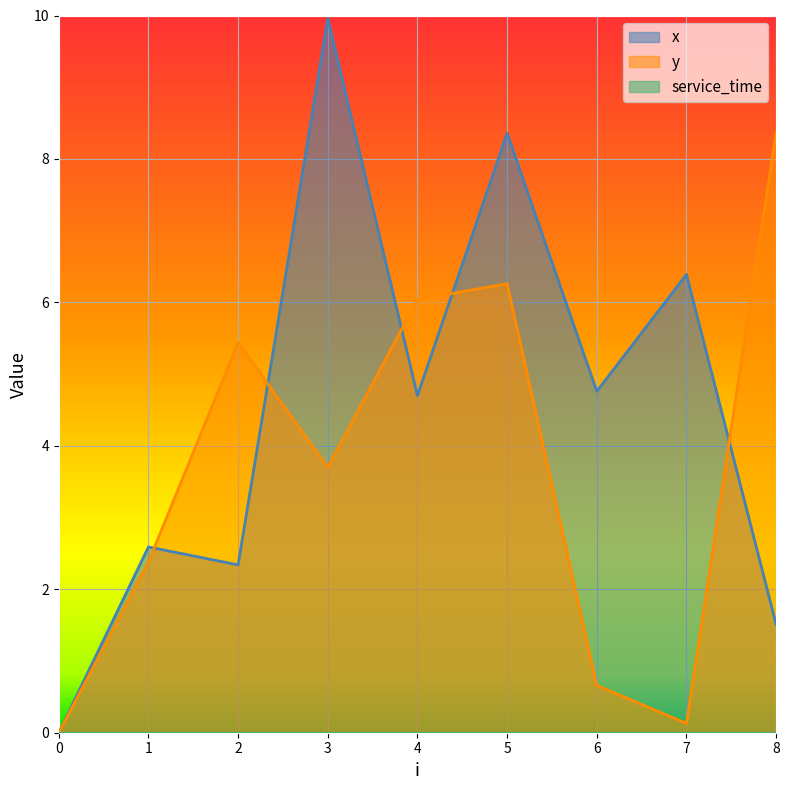

Reading left to right, extract all data points from this chart.

x: 0.0	2.6	2.3	10.0	4.7	8.4	4.8	6.4	1.5
y: 0.0	2.4	5.4	3.7	6.0	6.3	0.7	0.1	8.4